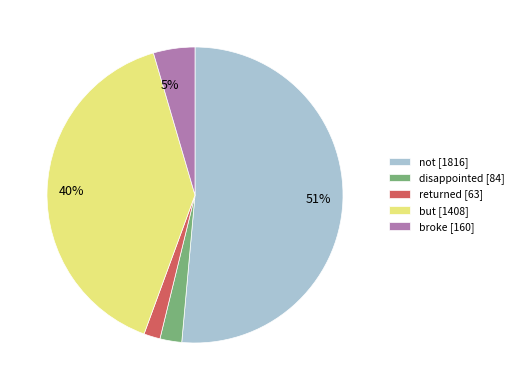

To the nearest percent, what is the average slice percentage?

20%